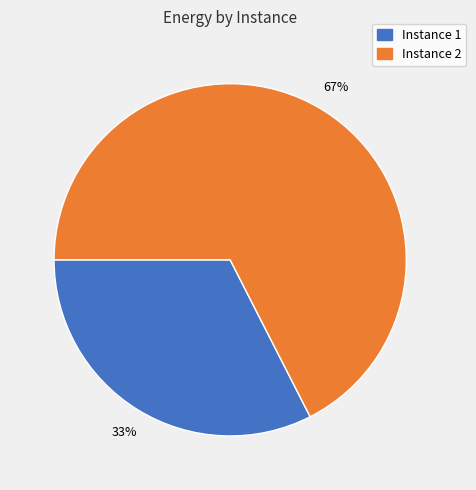

The Instance 1 slice represents 33% of the pie. True or false?

True